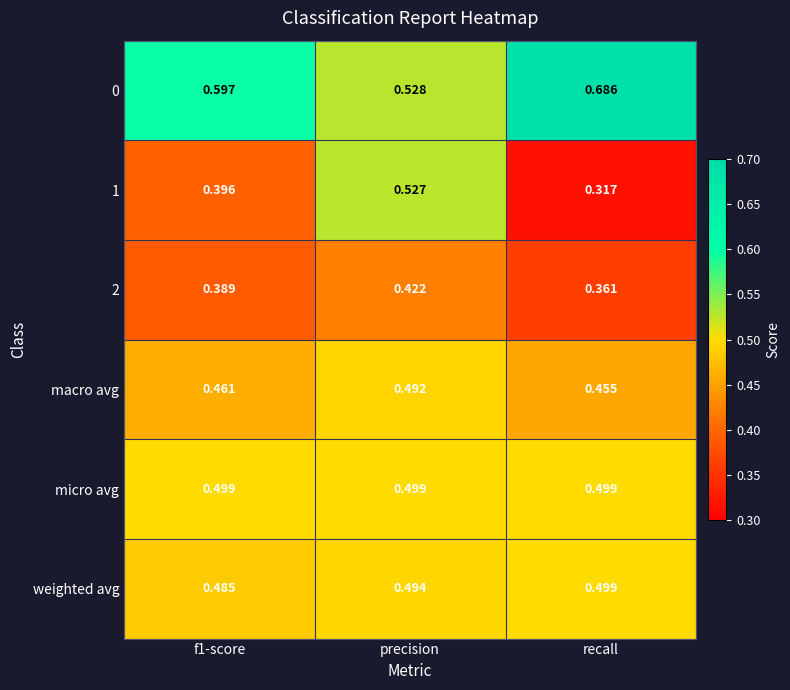

Which category has the lowest value in the 0 series?

precision